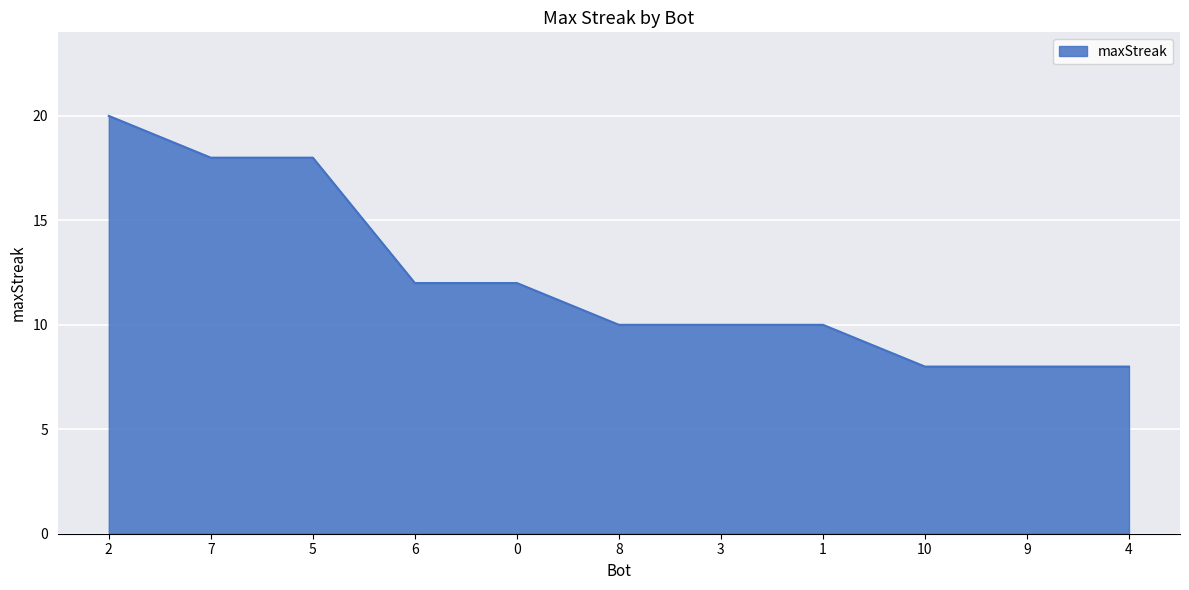

What is the change in value from 6 to 4?

-4